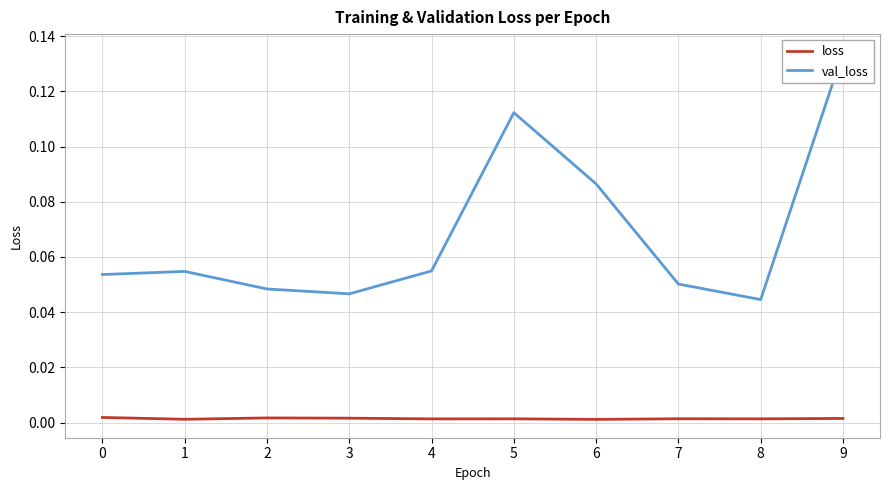

The val_loss series shows 0.1 at 2. True or false?

False